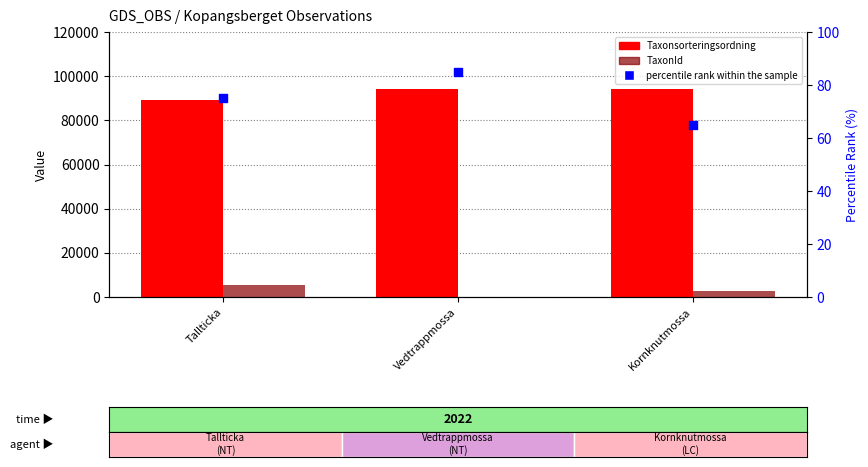

Which series reaches the maximum Y coordinate?

Taxonsorteringsordning